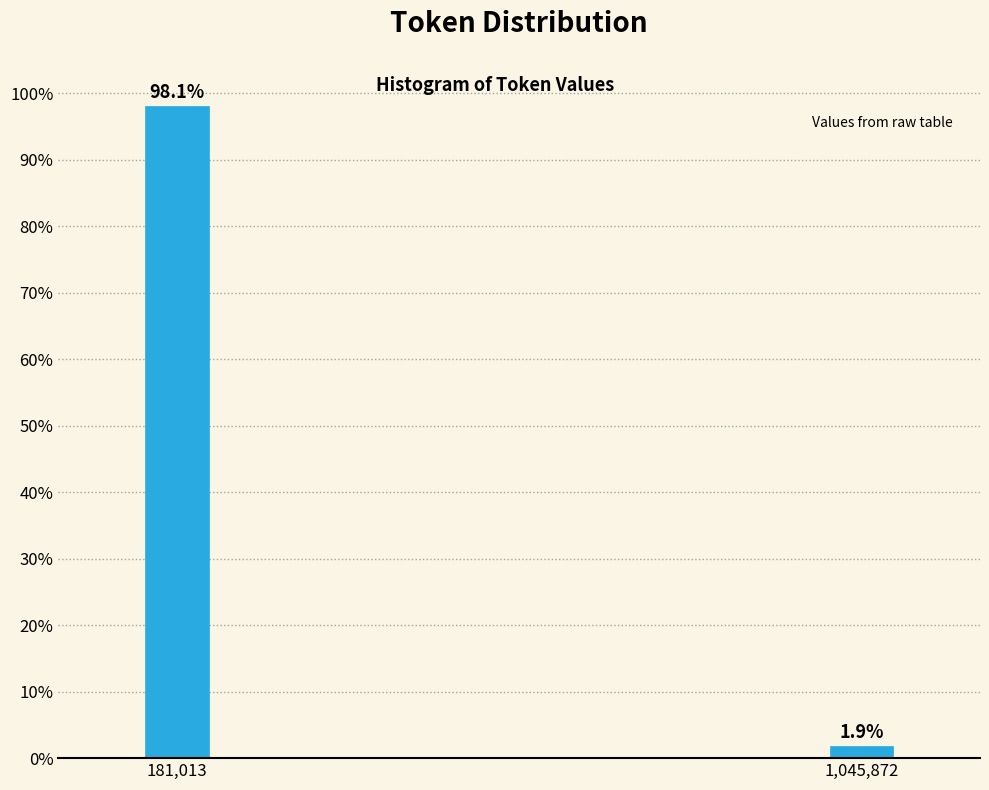

Reading left to right, list all the values displayed in this chart.

98.1	1.9